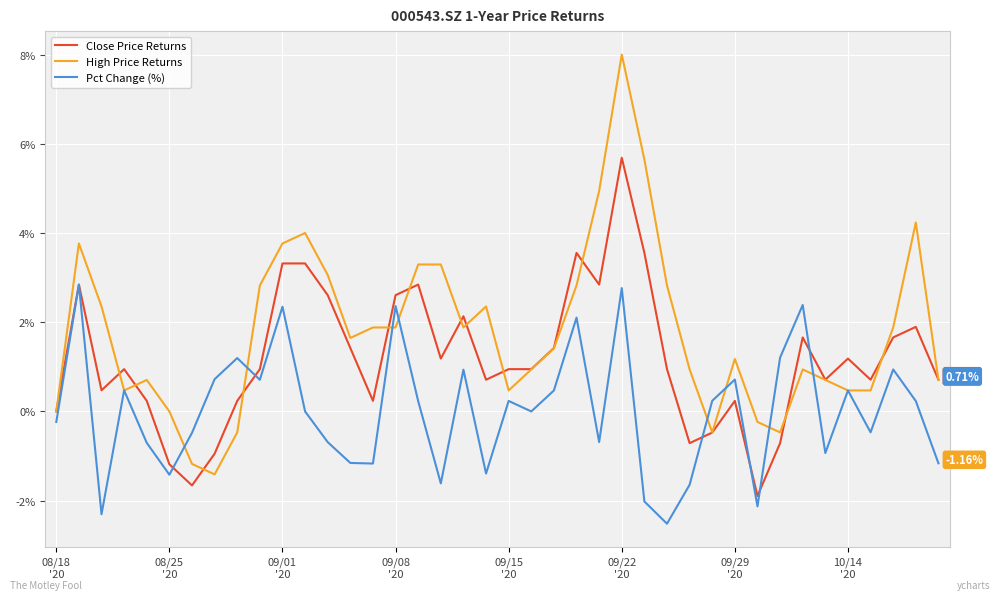

Rank the series by their maximum value, from lowest to highest.

Pct Change (%), Close Price Returns, High Price Returns